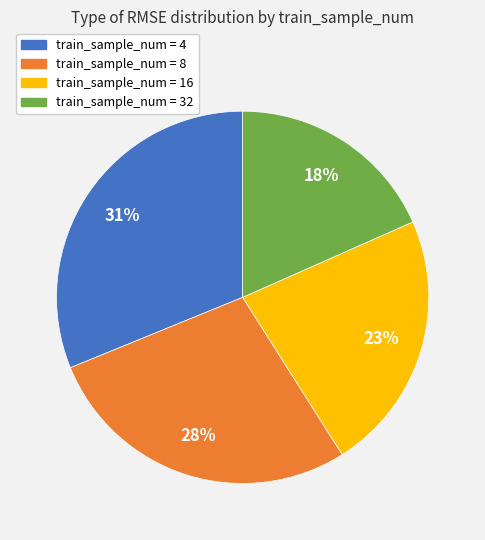

Does any single category account for the majority?

No